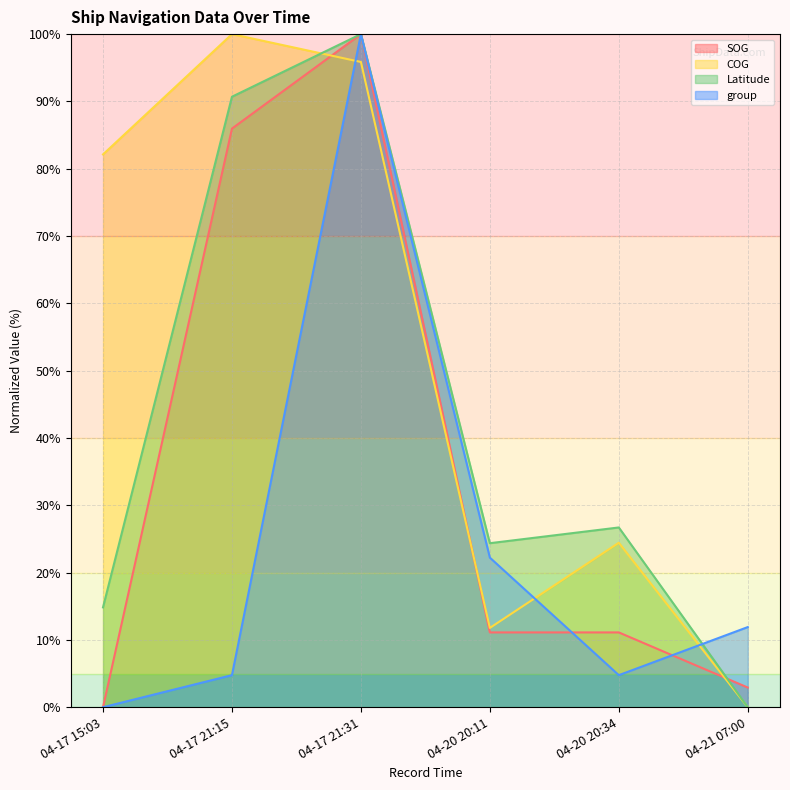

Between 04-17 15:03 and 04-21 07:00, which series saw the biggest shift?

COG